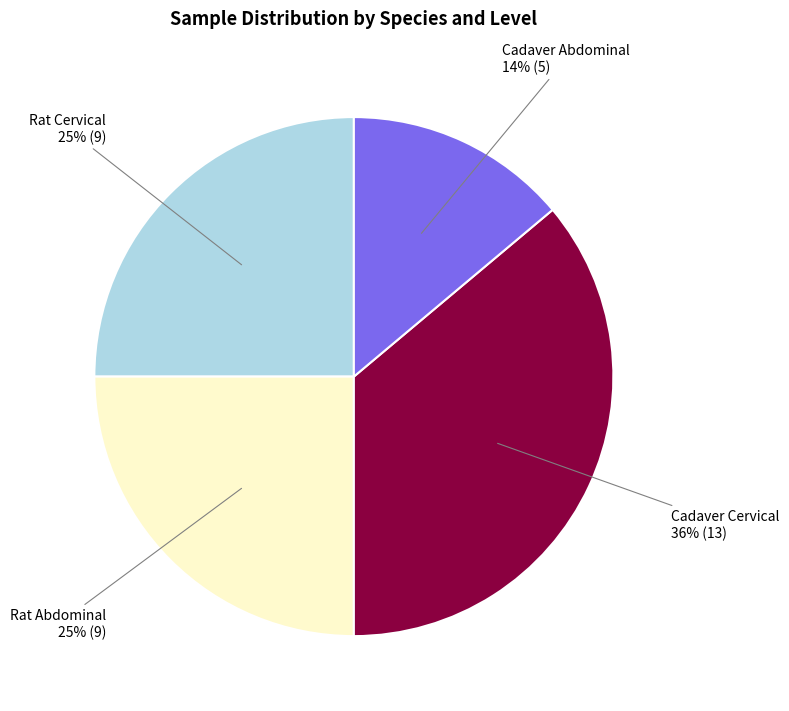

To the nearest percent, what is the average slice percentage?

25%